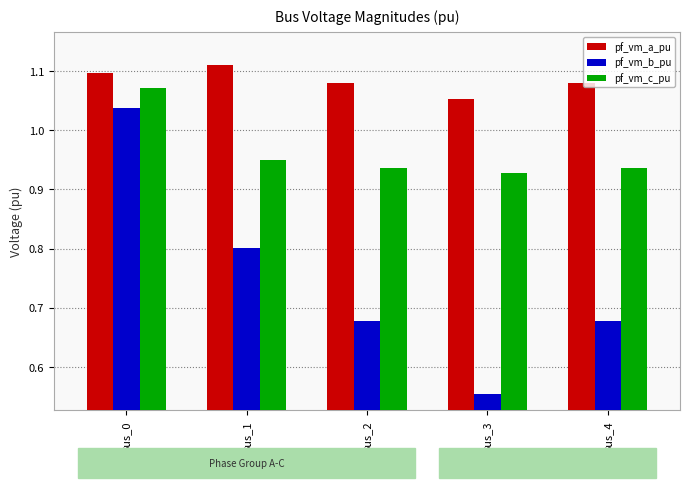

True or false: pf_vm_a_pu has a value of 0.8 at Bus_0.

False